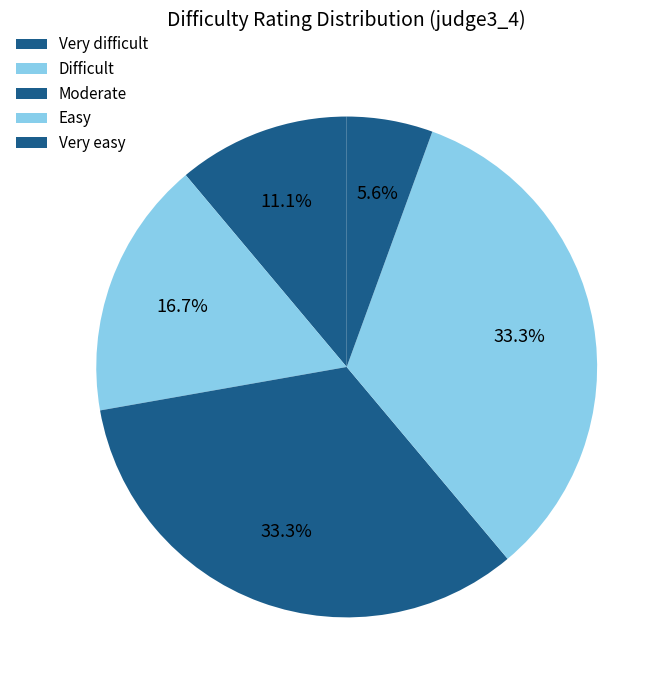

True or false: Difficult accounts for 11% of the total.

False